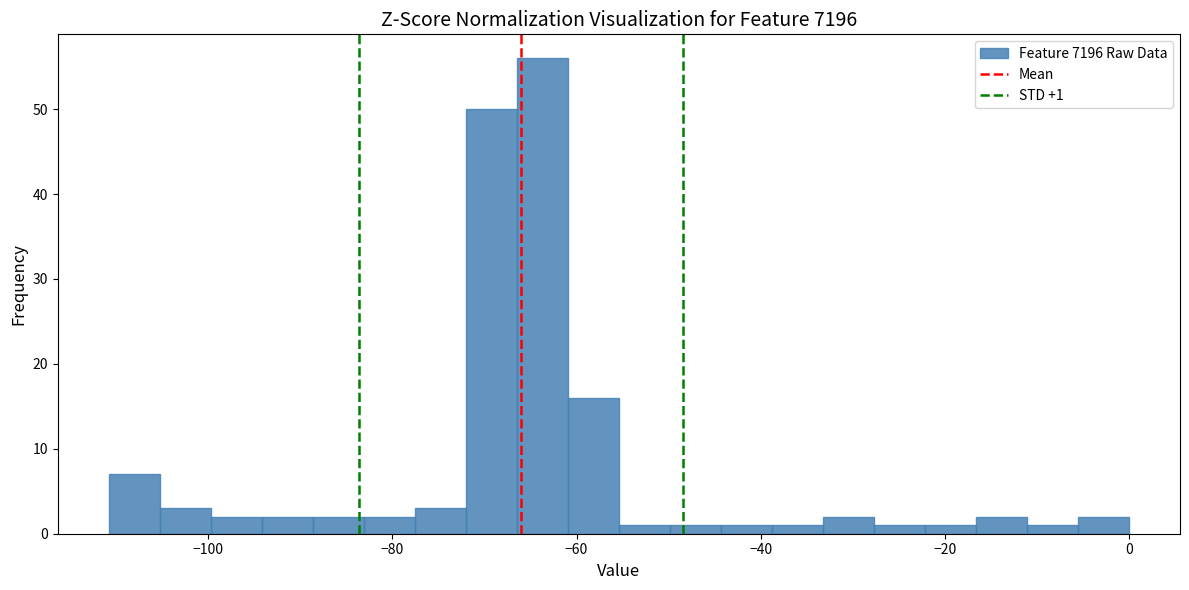

Read against the x-axis, roughly where is the centre of the tallest bar?

-64